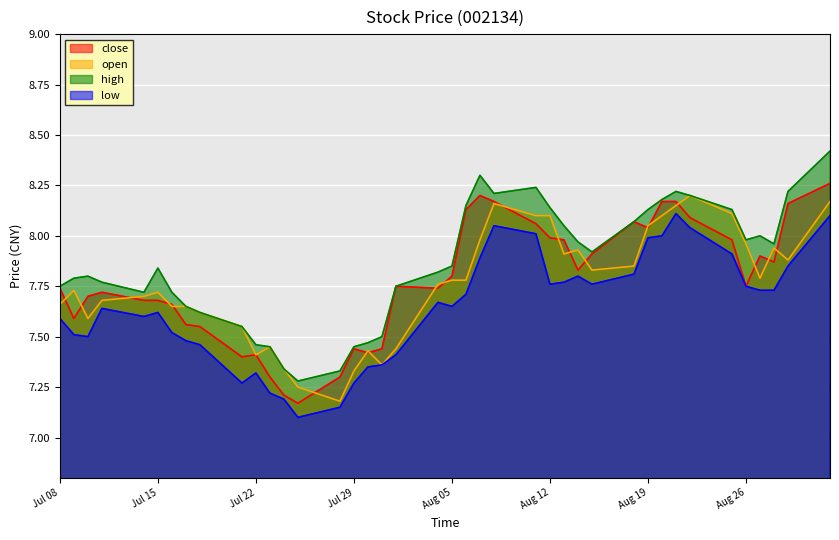

True or false: high and close intersect in this chart.

False